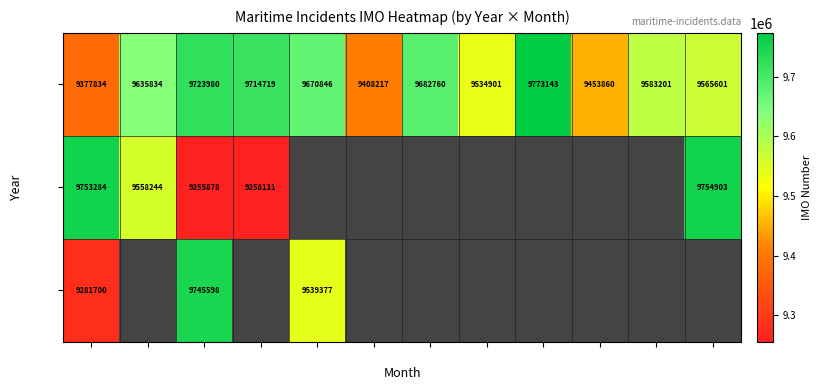

What is the sum of the 2022 values at May and Jun?

19079063